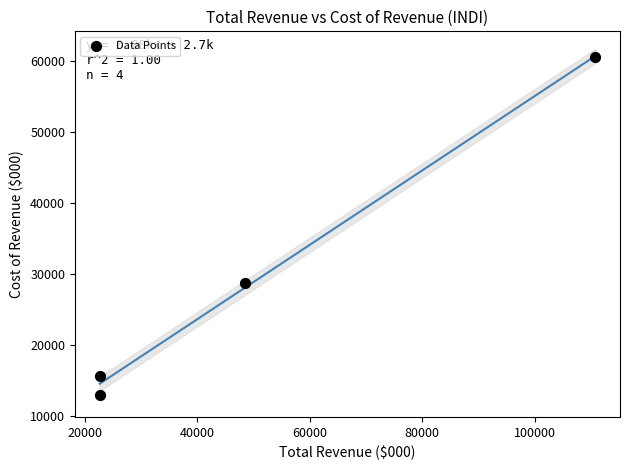

What Y value in the scatter plot is closest to 36750?

28700